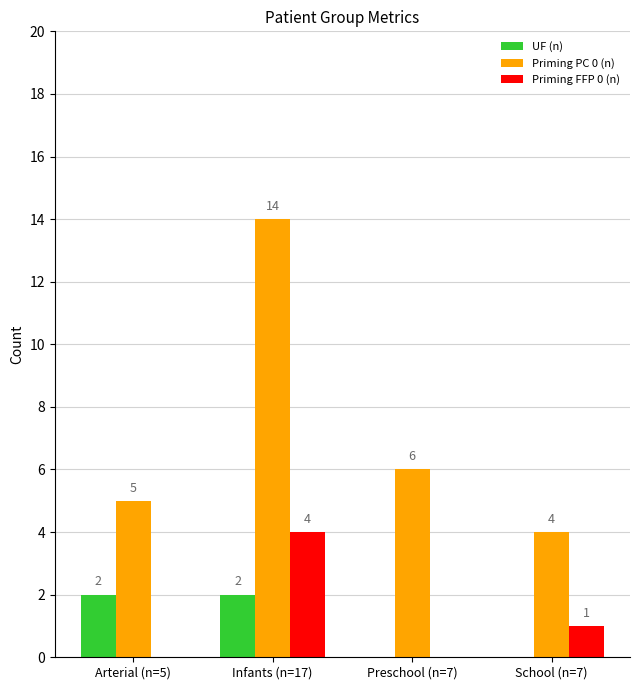

How many values in UF (n) are above zero?

2